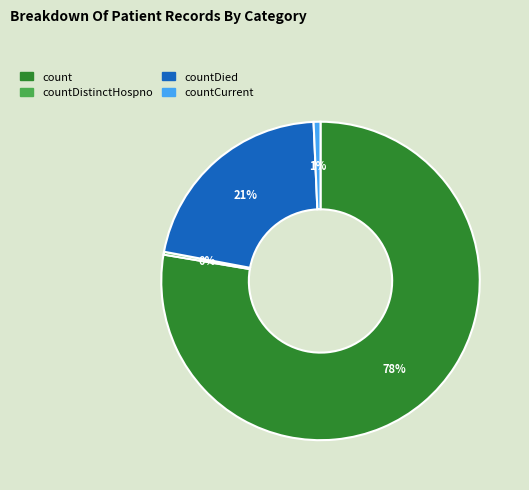

To the nearest percent, what is the average slice percentage?

25%